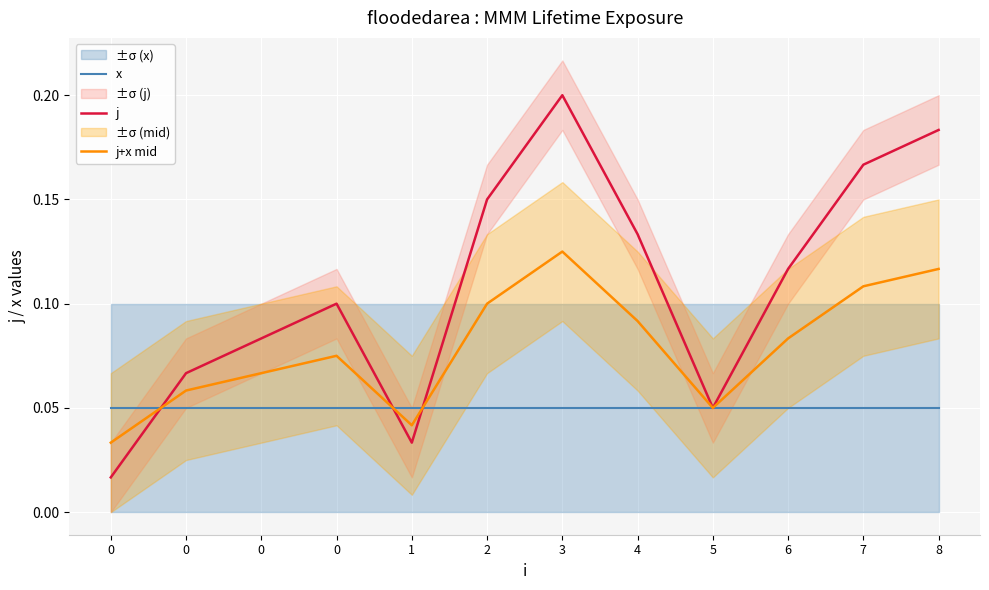

Count the j+x mid values in the range 0 to 1.

12